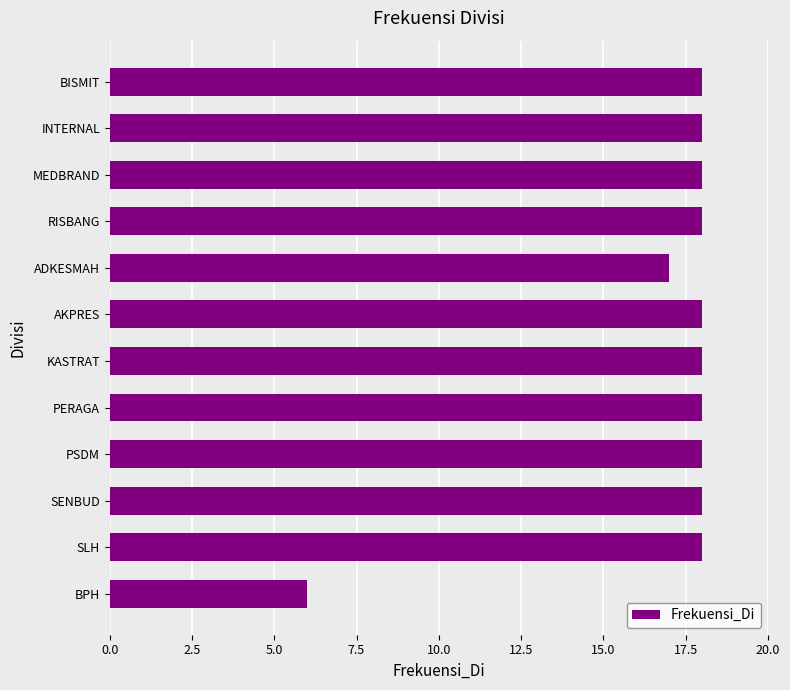

What position from the top is BPH?

12